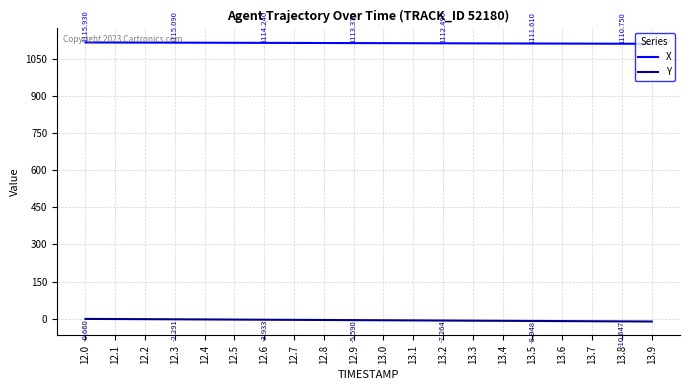

Is the value of X at 13.6 greater than the value of Y at 13.8?

Yes